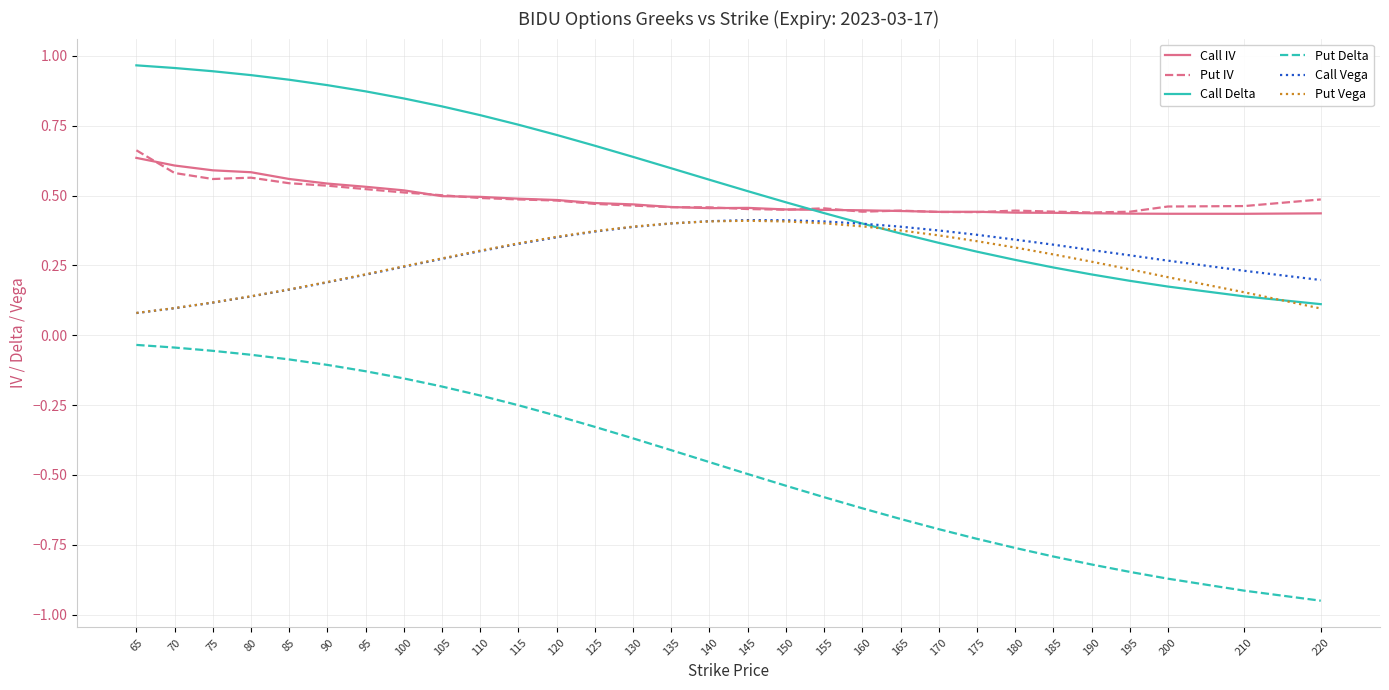

Which series has the largest range (max minus min)?

Put Delta